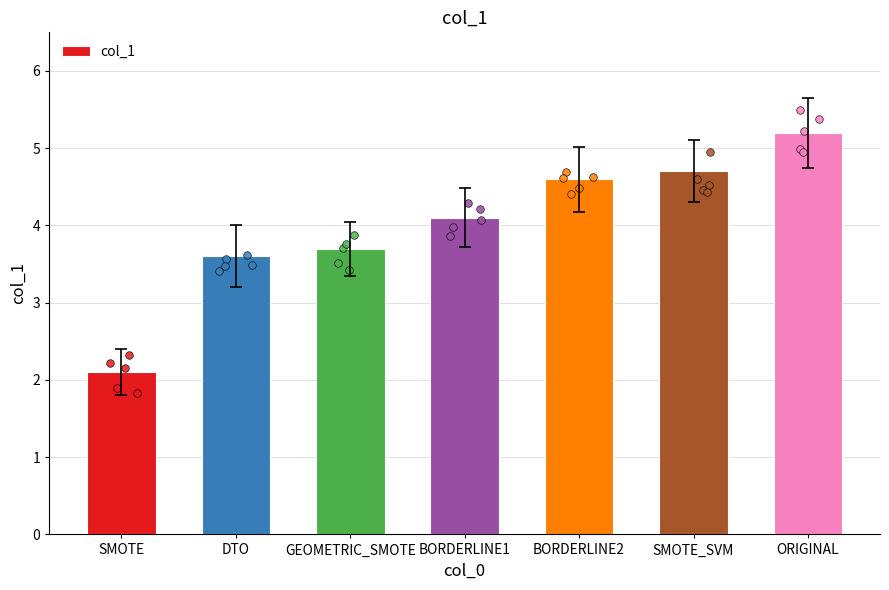

Which has a higher value, SMOTE or GEOMETRIC_SMOTE?

GEOMETRIC_SMOTE